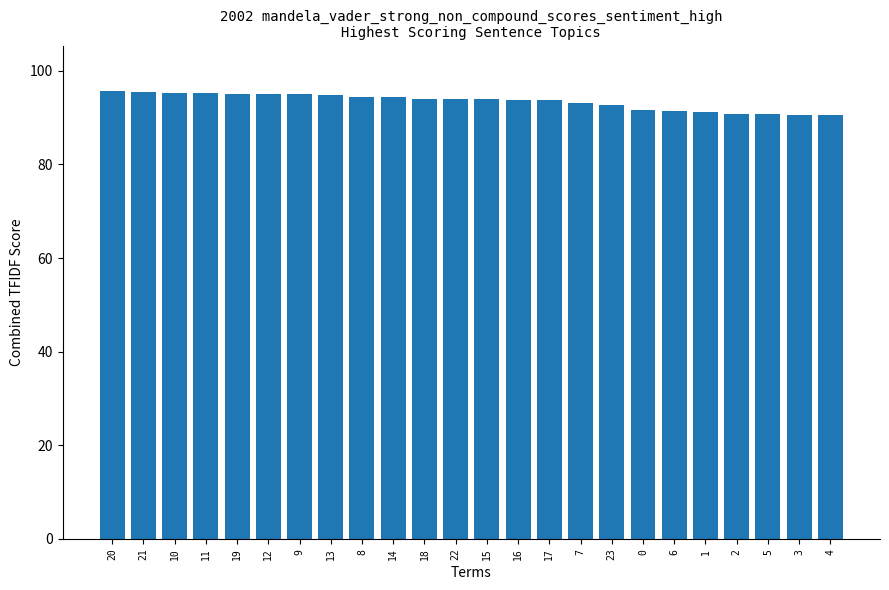

How many bars are there in total?

24